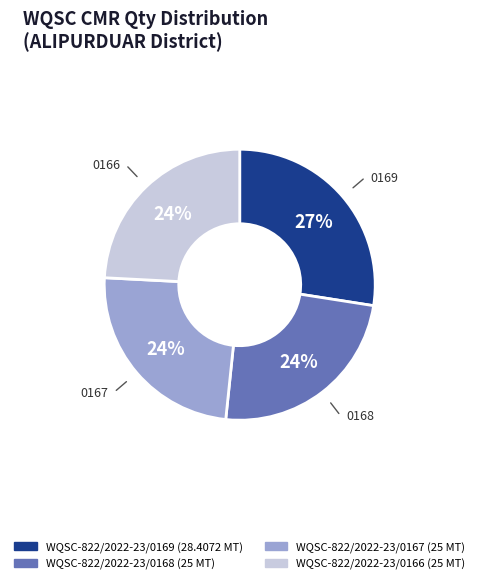

Do WQSC-822/2022-23/0168 and WQSC-822/2022-23/0166 together represent more than half of the pie?

No